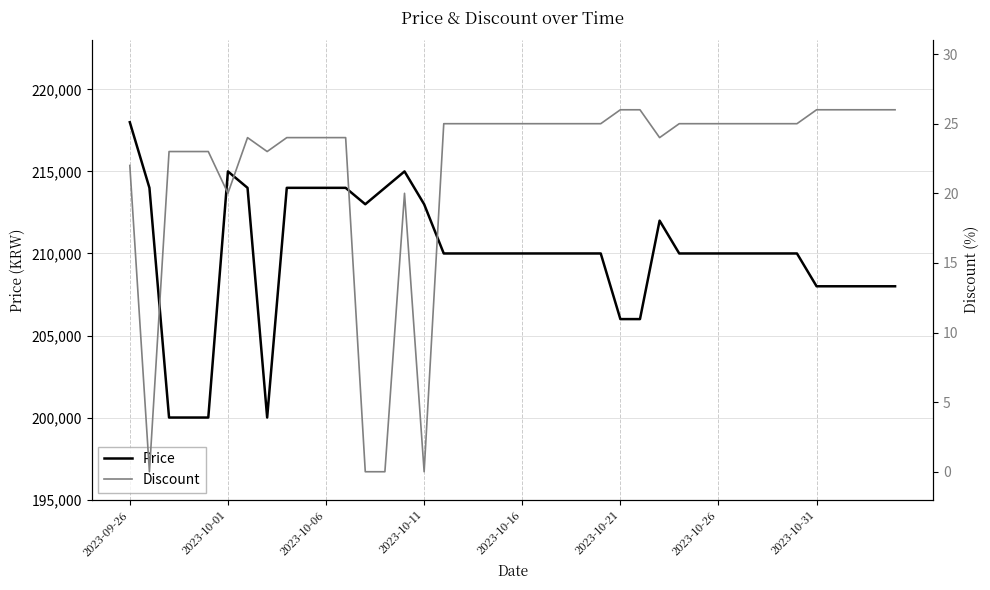

True or false: Price has more than 1 interior local peaks.

True